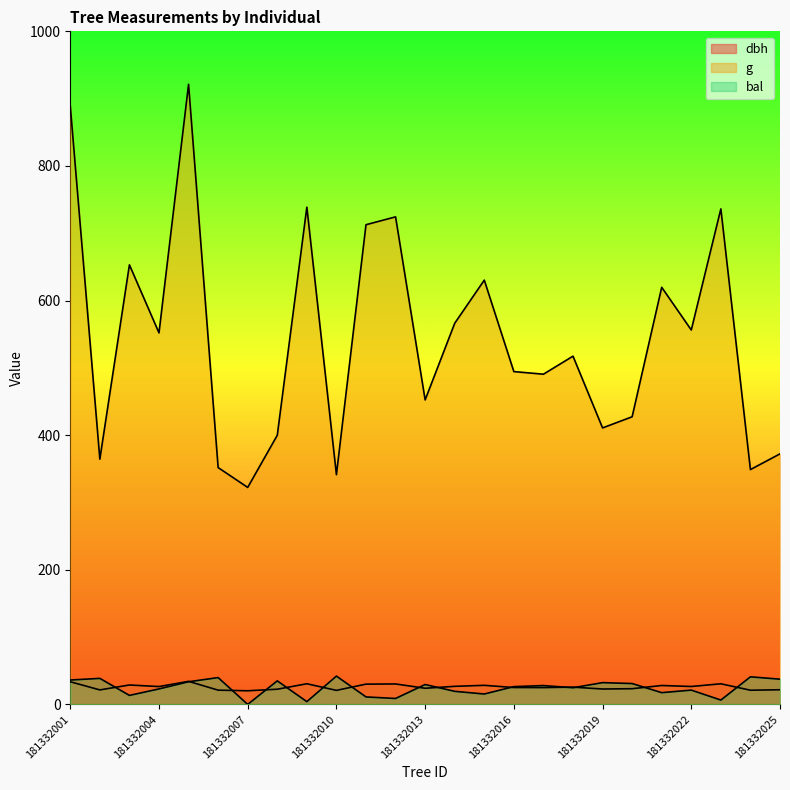

What is the total value across all series at 181332001?

958.9